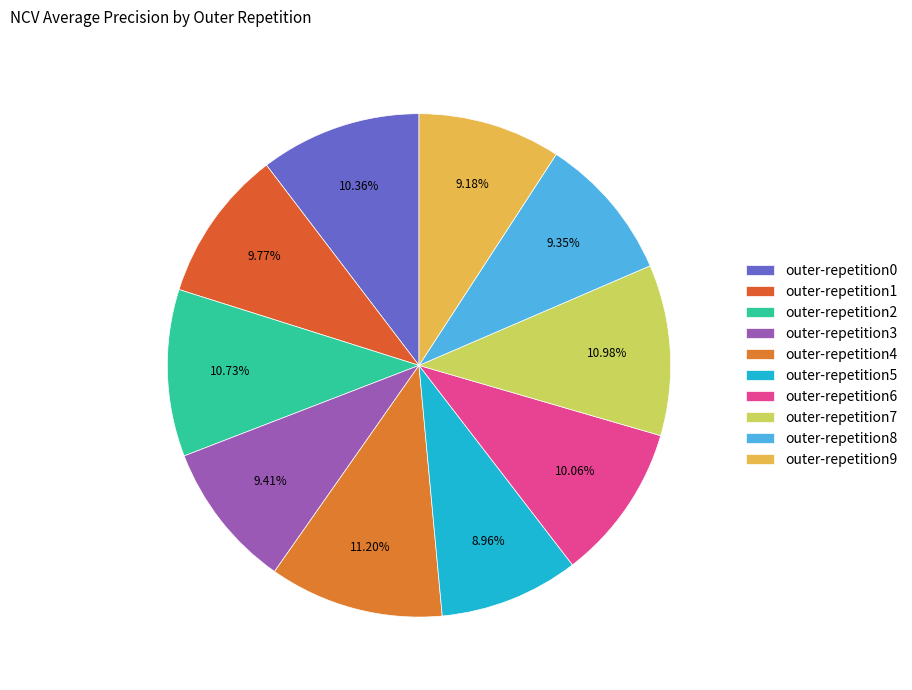

To the nearest percent, what portion does outer-repetition5 represent?

9%